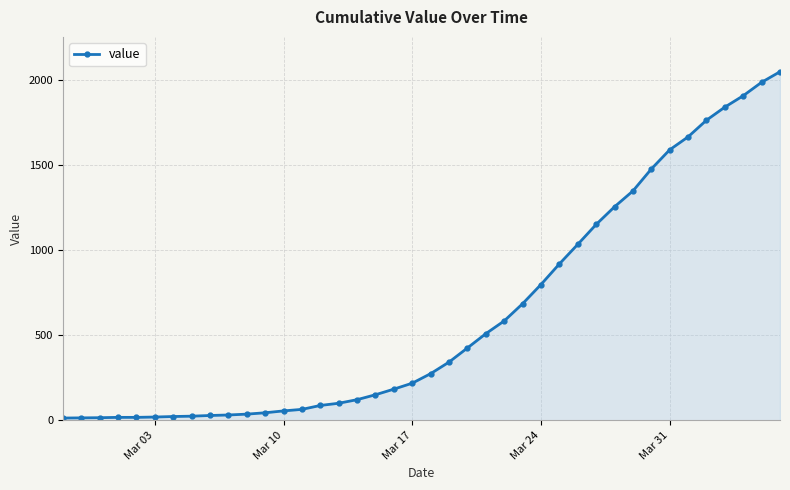

Does the chart display data point markers on the line(s)?

Yes